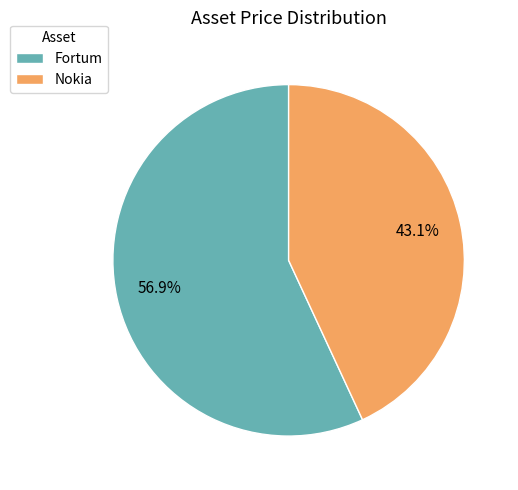

Which slice represents more than half of the pie?

Fortum